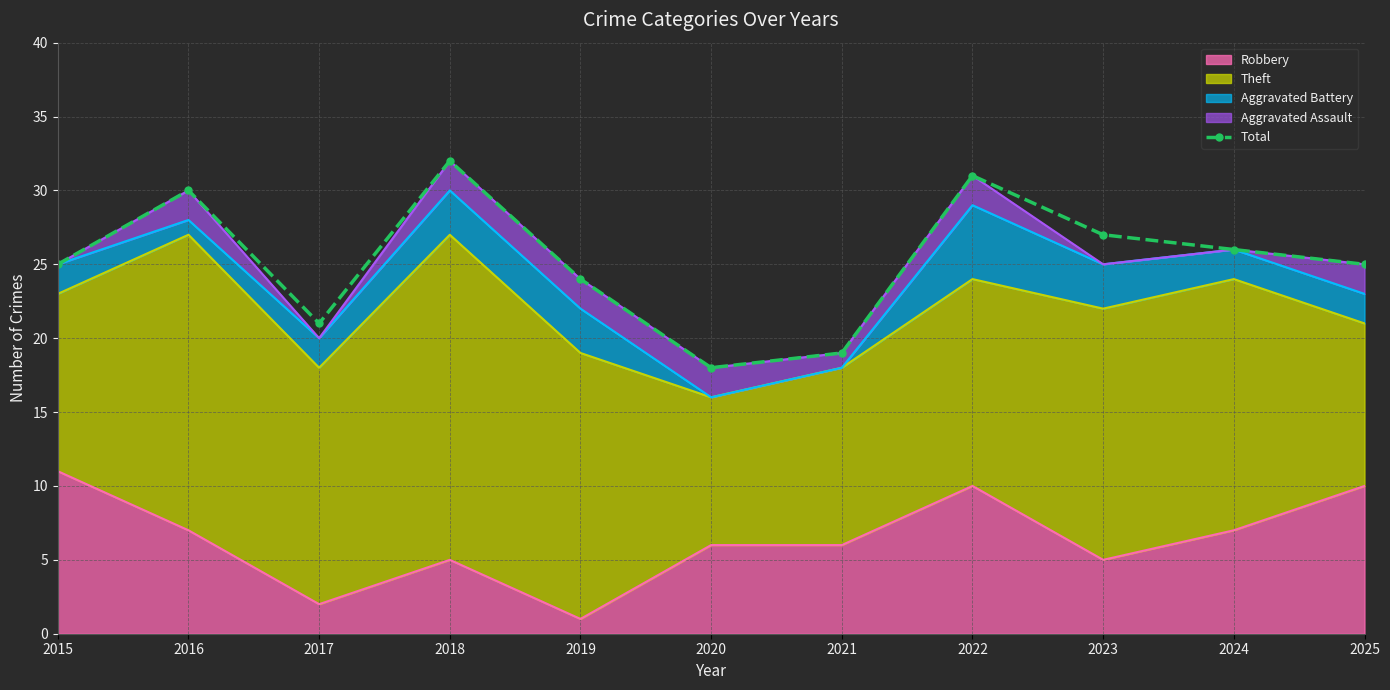

What is the difference between the values at 2020 and 2025?

7